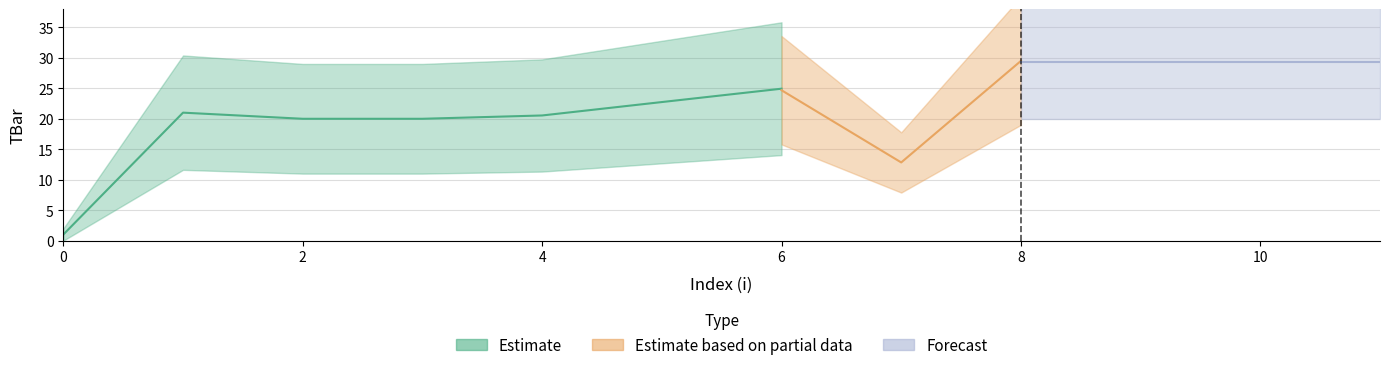

Reading left to right, extract all data points from this chart.

0=0.0	1=21.0	2=20.0	3=20.0	4=20.6	5=22.8	6=25.1	7=12.9	8=30.0	9=30.0	10=30.0	11=30.0